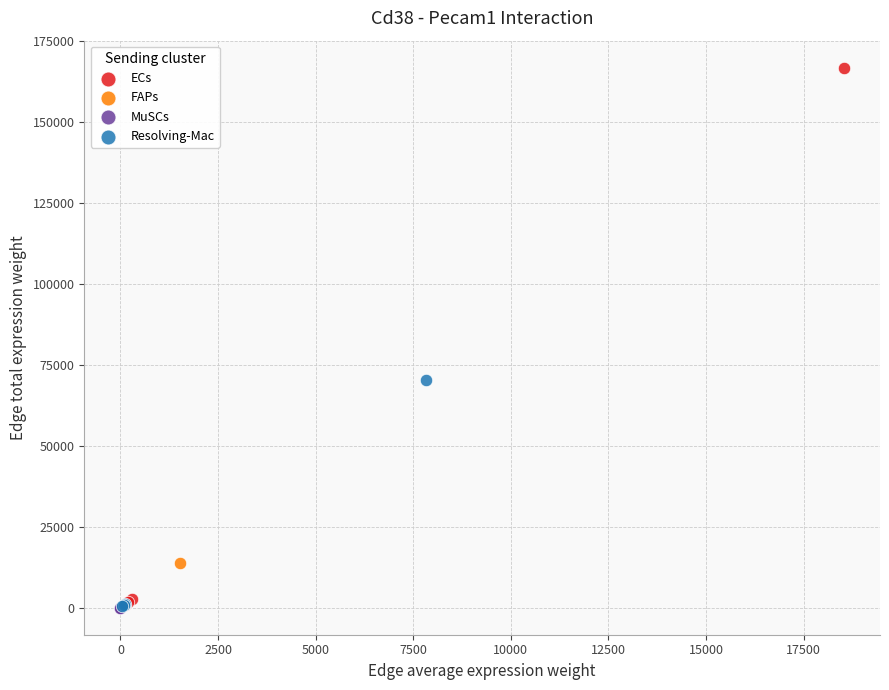

Which series has the widest spread of Y values?

ECs